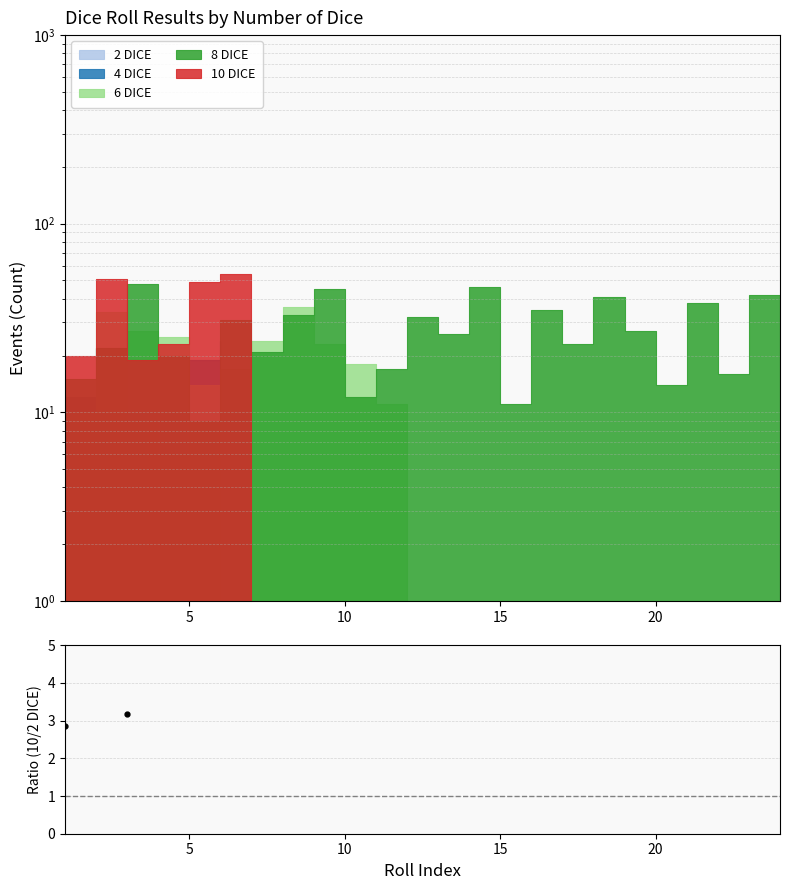

What is the average value?

4.7